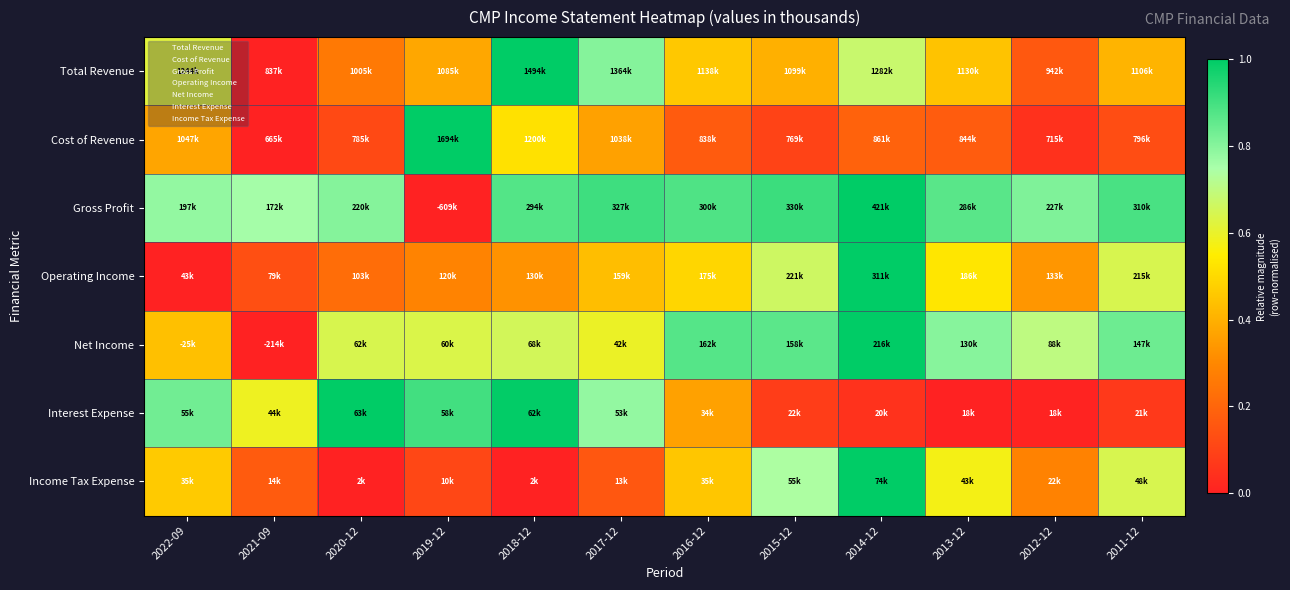

Which has a higher value, 2011-12 or 2012-12?

2011-12